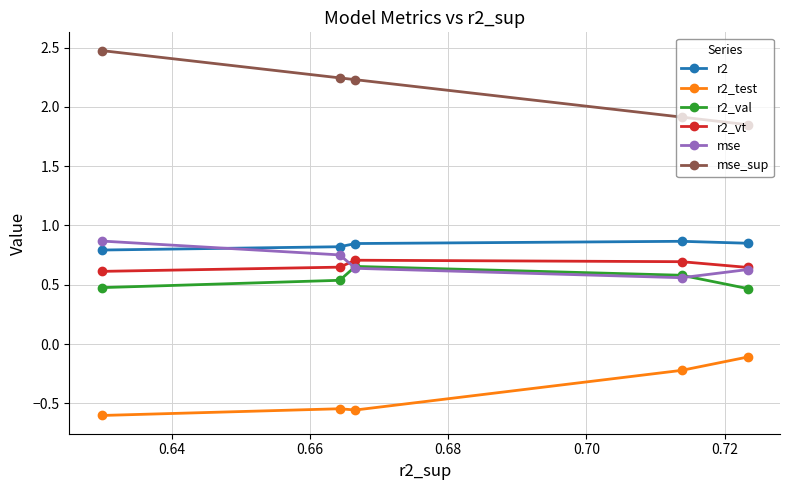

True or false: mse has more than 0 interior local peaks.

False